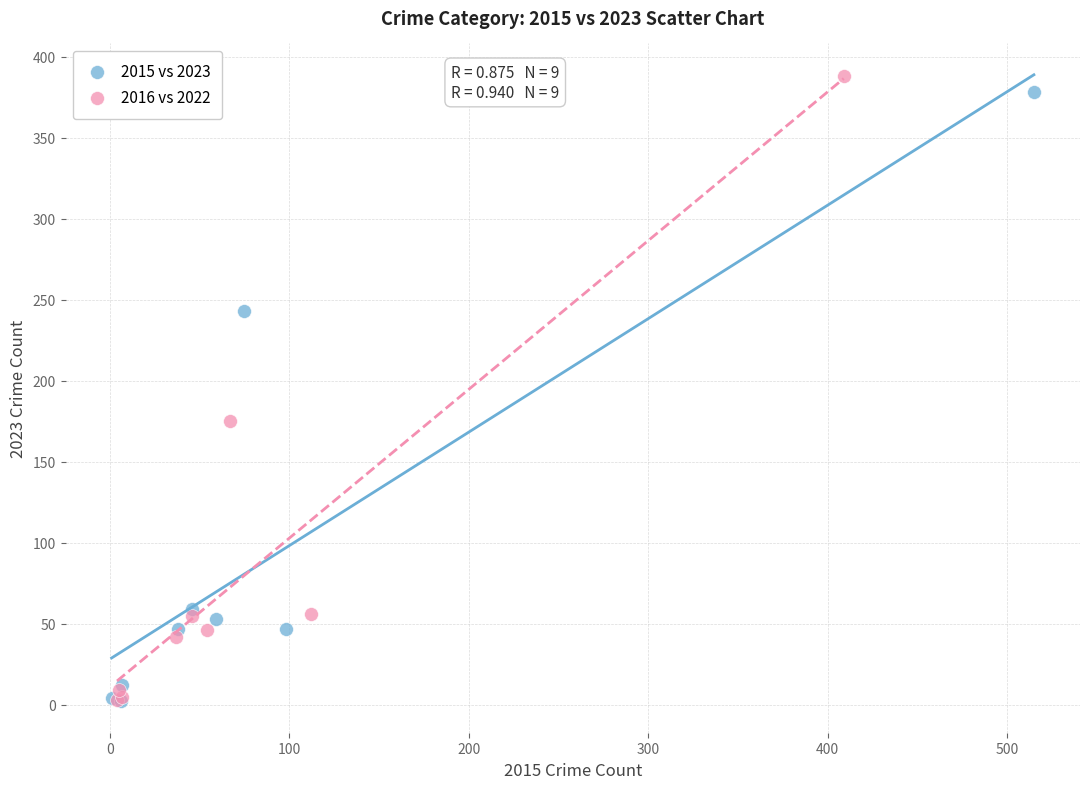

Which series has the largest Y range (max minus min)?

2016 vs 2022